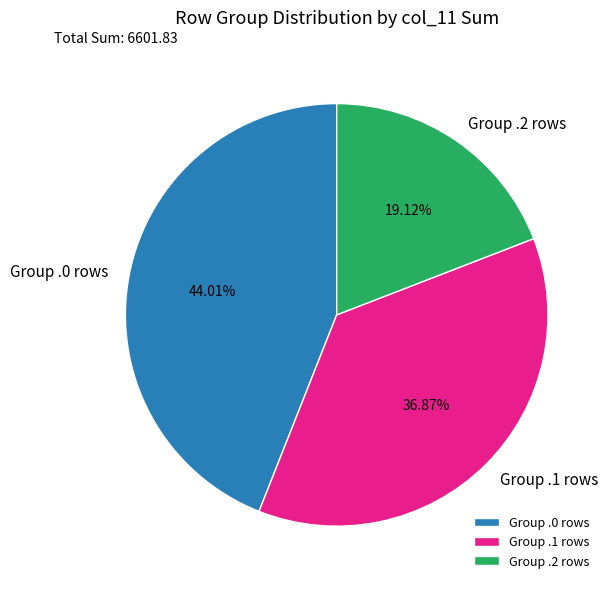

Count the number of slices in the pie.

3